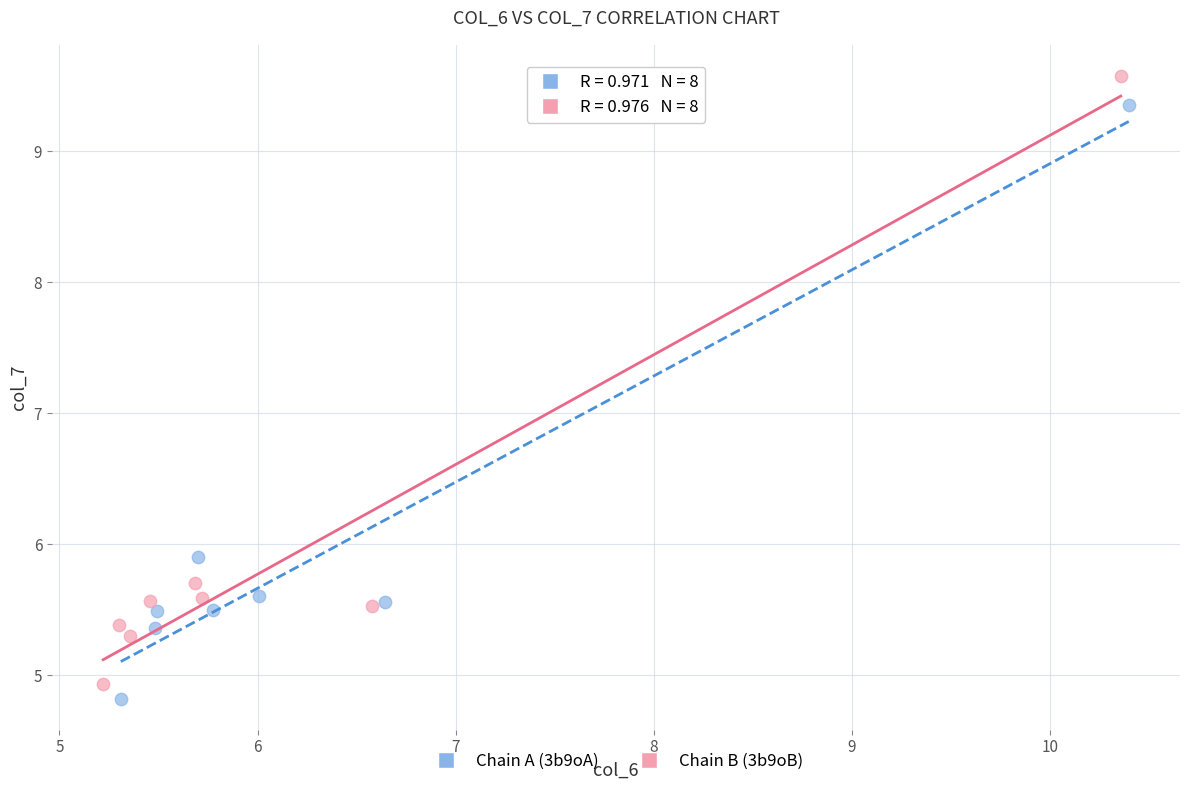

What are all the series names shown in the legend?

Chain A (3b9oA), Chain B (3b9oB)